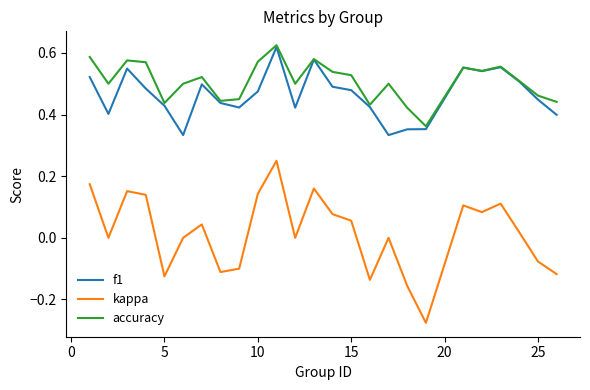

True or false: kappa and accuracy intersect in this chart.

False